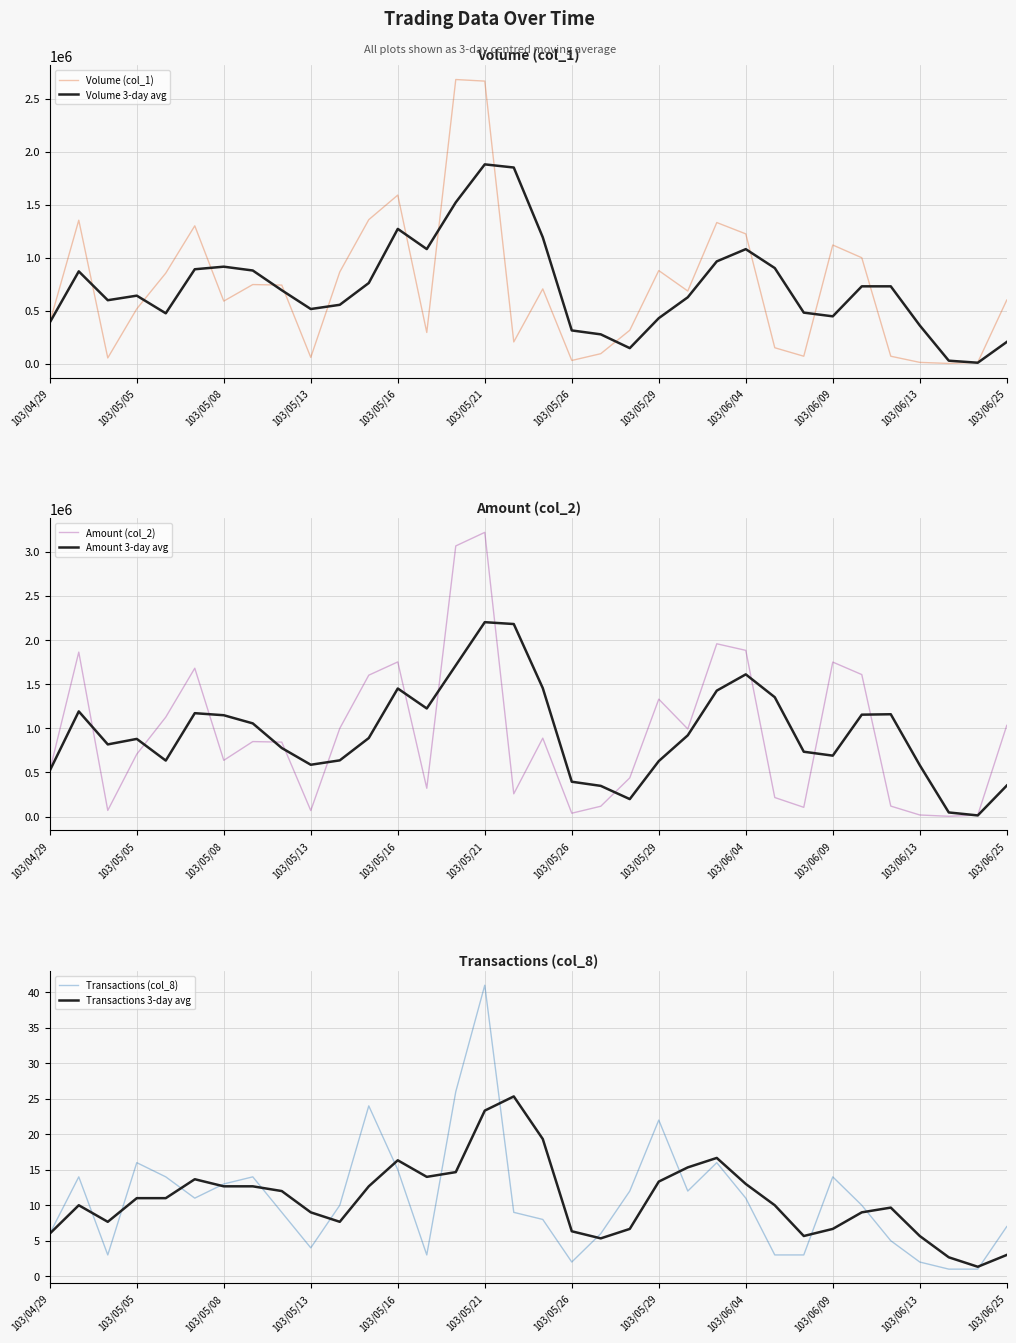

How many data points in Transactions 3-day avg are above 11?

15